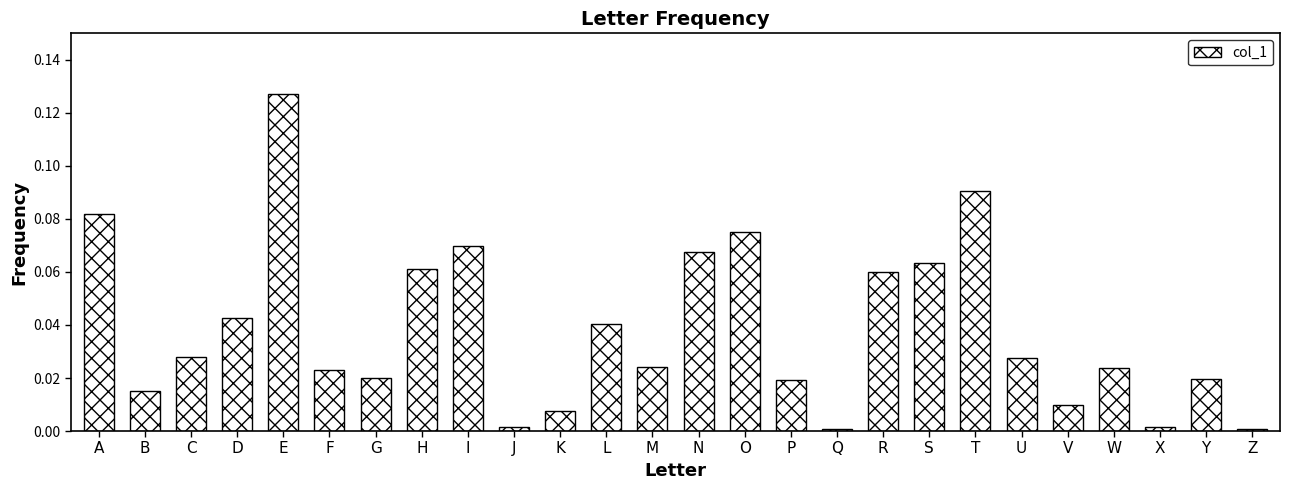

Which category has the highest value across all series?

E